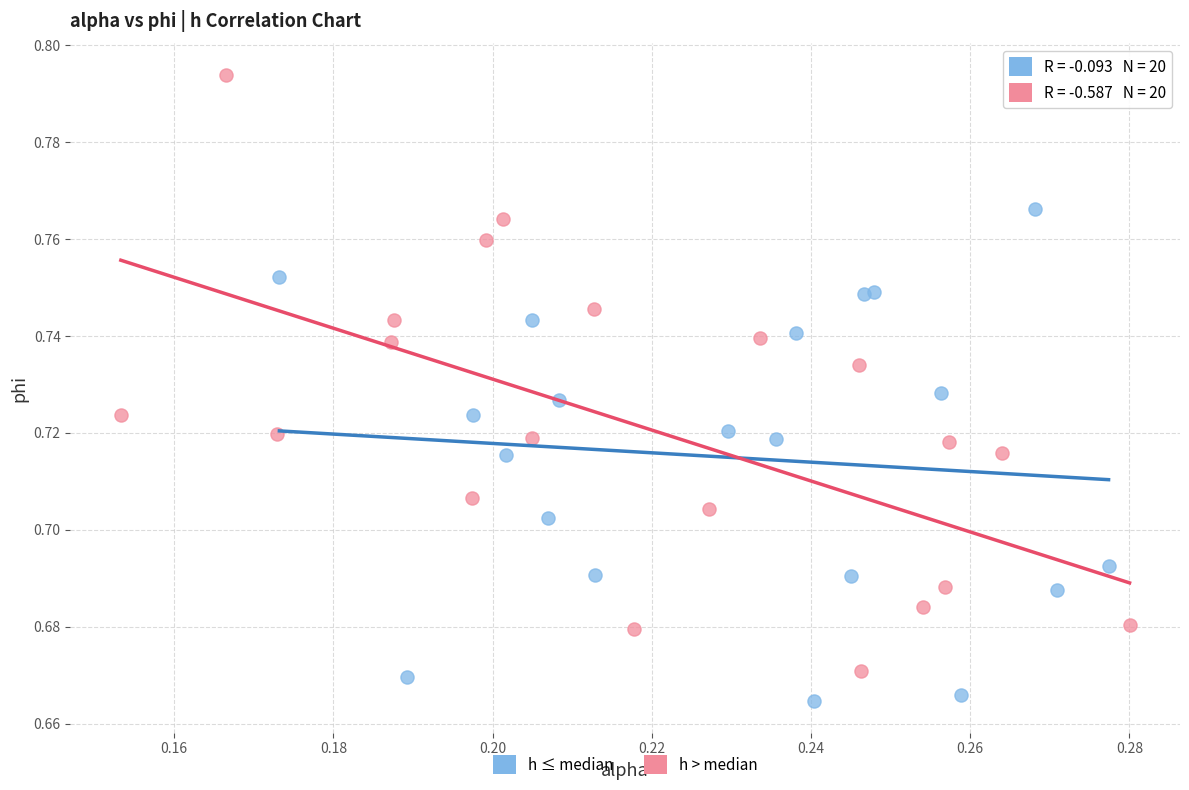

Which series contains the lowest Y value?

h ≤ median